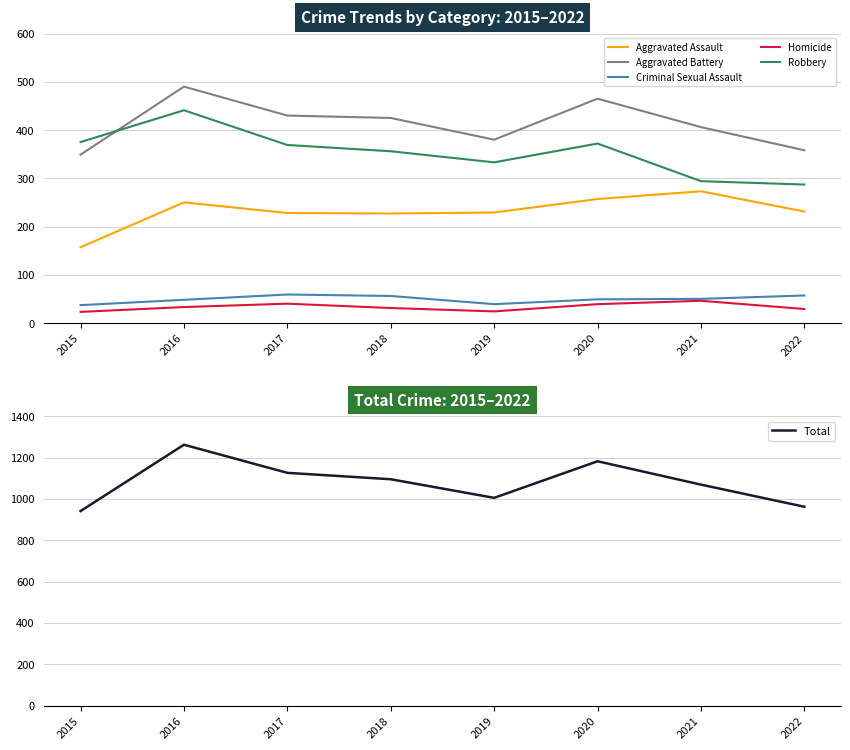

True or false: Homicide and Criminal Sexual Assault cross at least once.

False